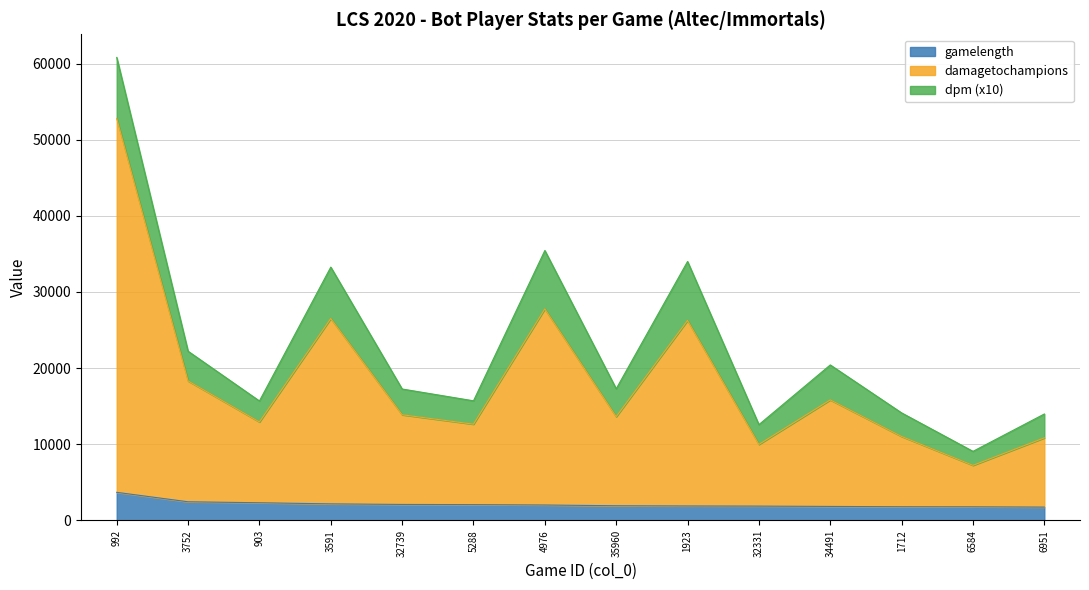

Where is gamelength nearest to the value 2710?

3752